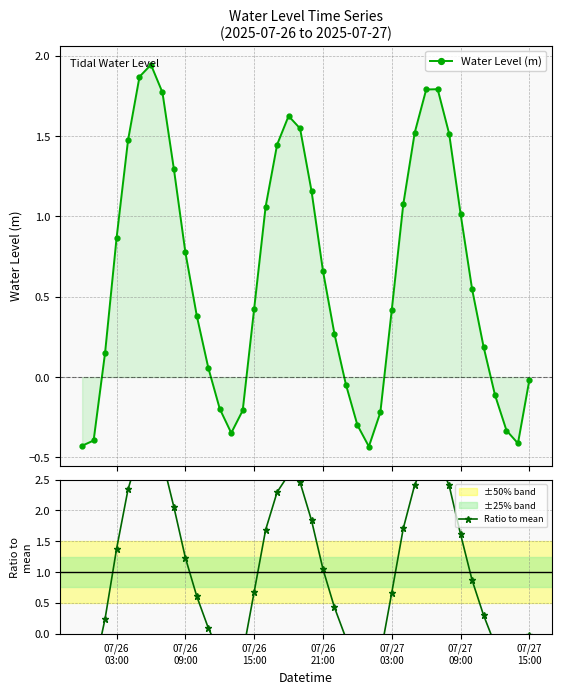

At how many categories does at least one series exceed 1?

19